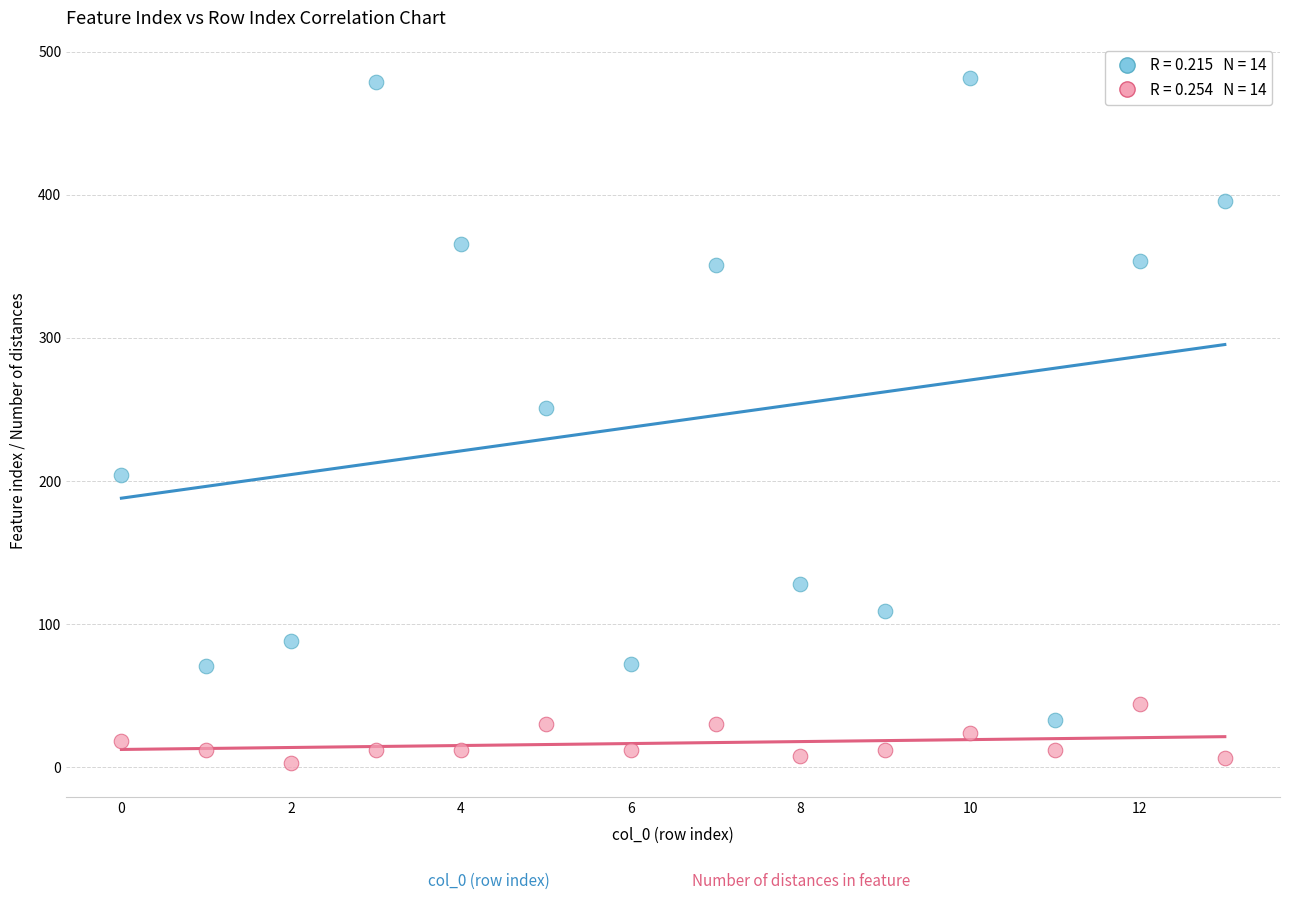

Across all data points, what is the range of Y values (max minus min)?

479